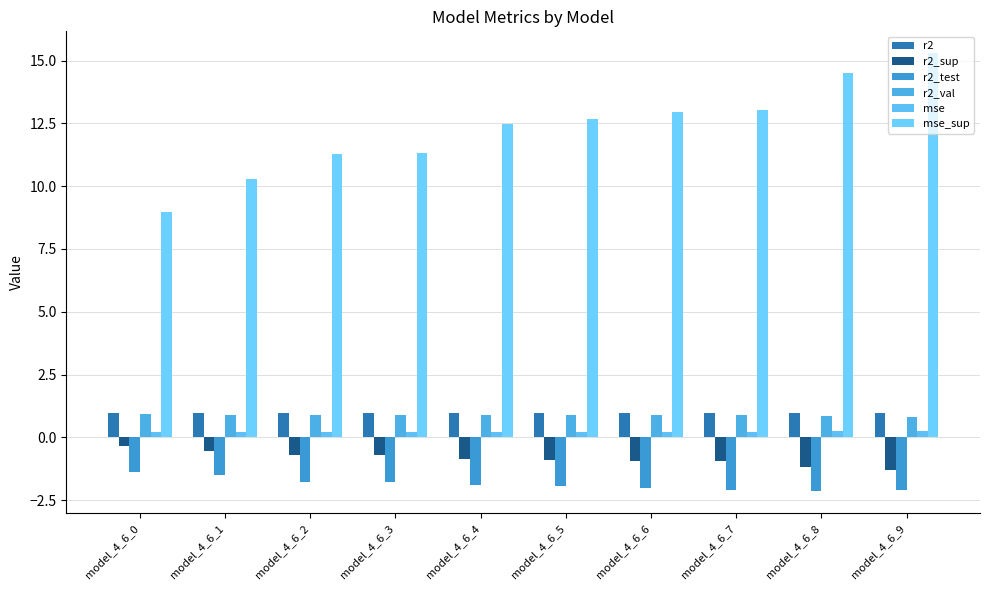

What is the difference between the maximum and minimum values in the r2_sup series?

0.9